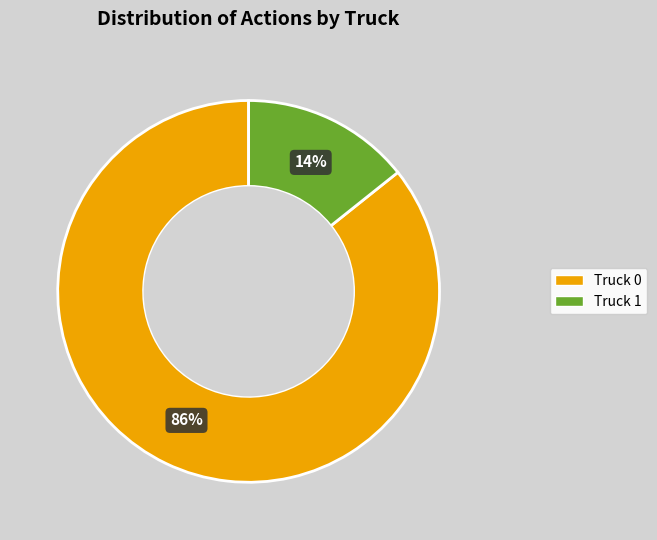

Which has a higher value, Truck 1 or Truck 0?

Truck 0